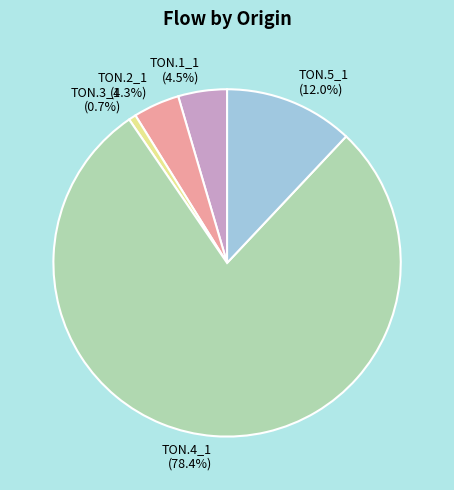

Count the number of slices in the pie.

5